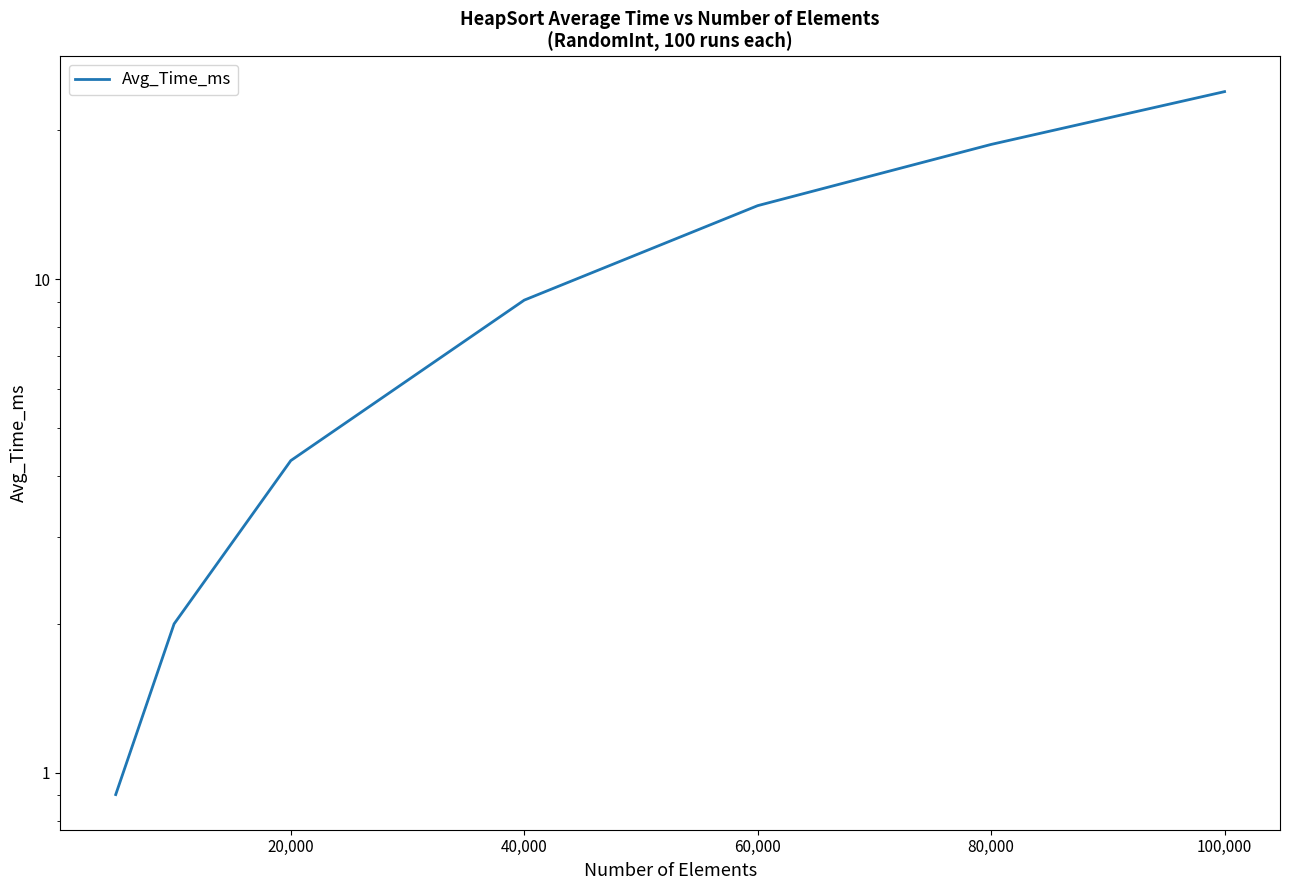

What is the difference between the maximum and minimum values?

23.1